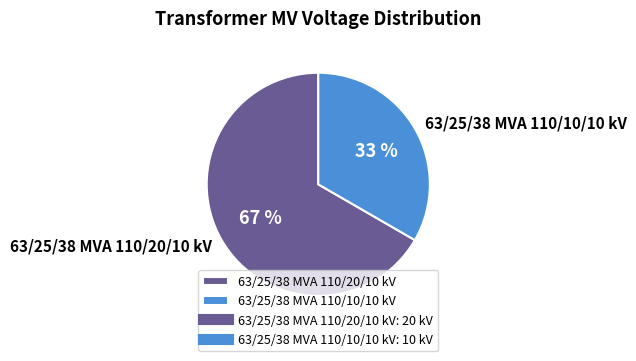

Which slice is the smallest?

63/25/38 MVA 110/10/10 kV